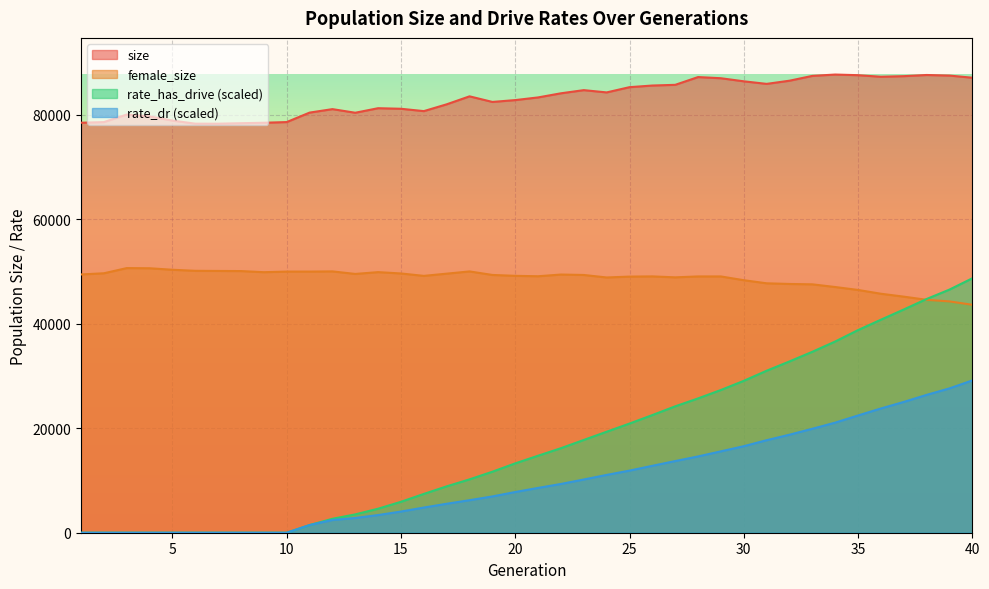

The size series shows 149762.0 at 21. True or false?

False